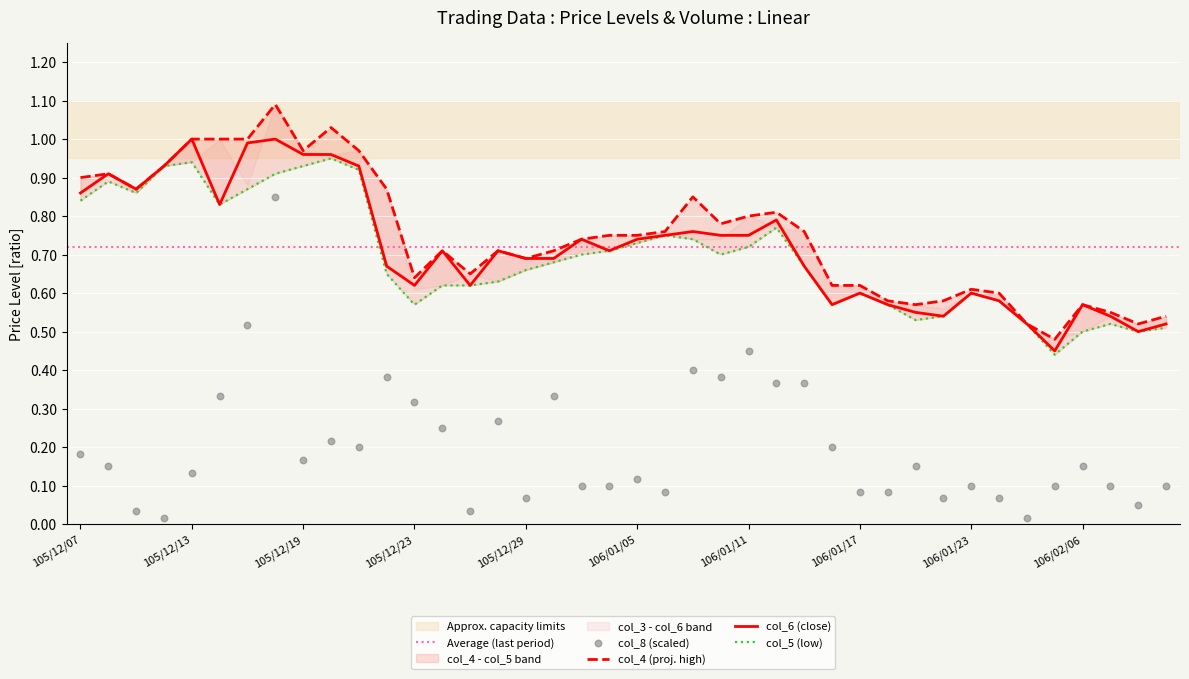

At how many categories does at least one series exceed 0?

40